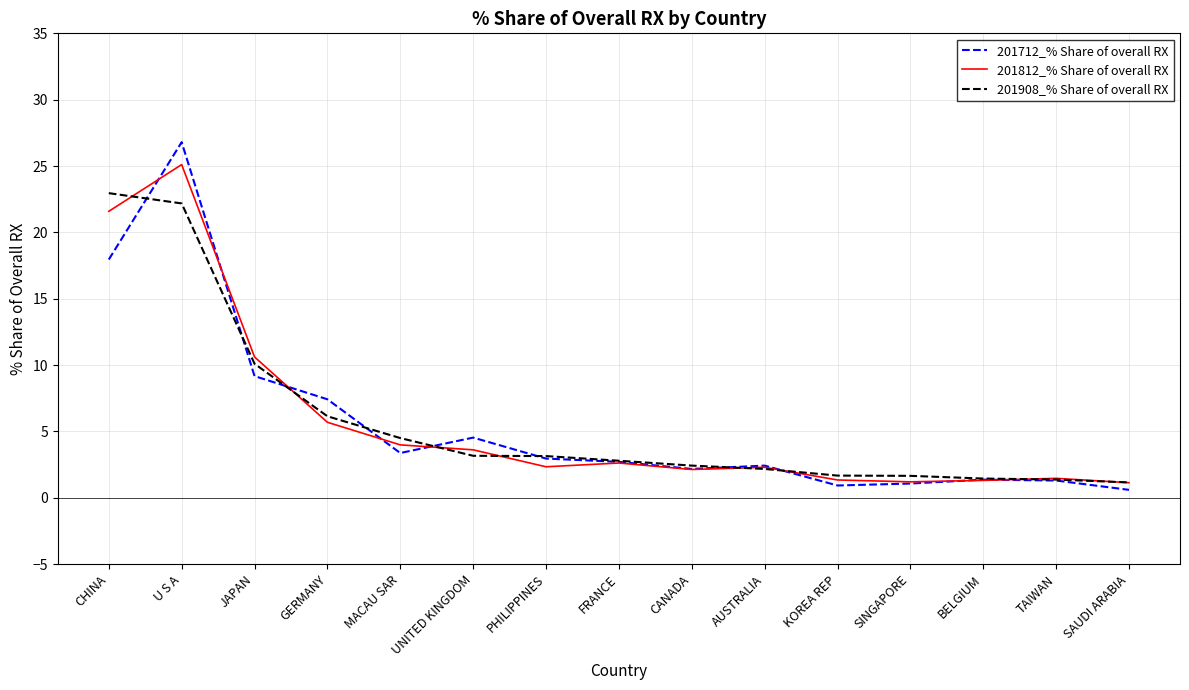

How many lines are shown in the chart?

3